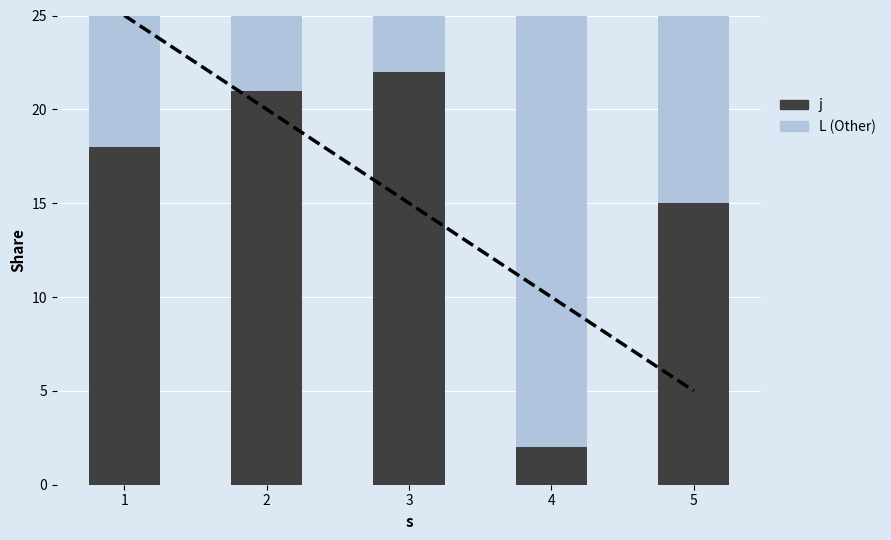

Read the j (trend) value at 2.

20